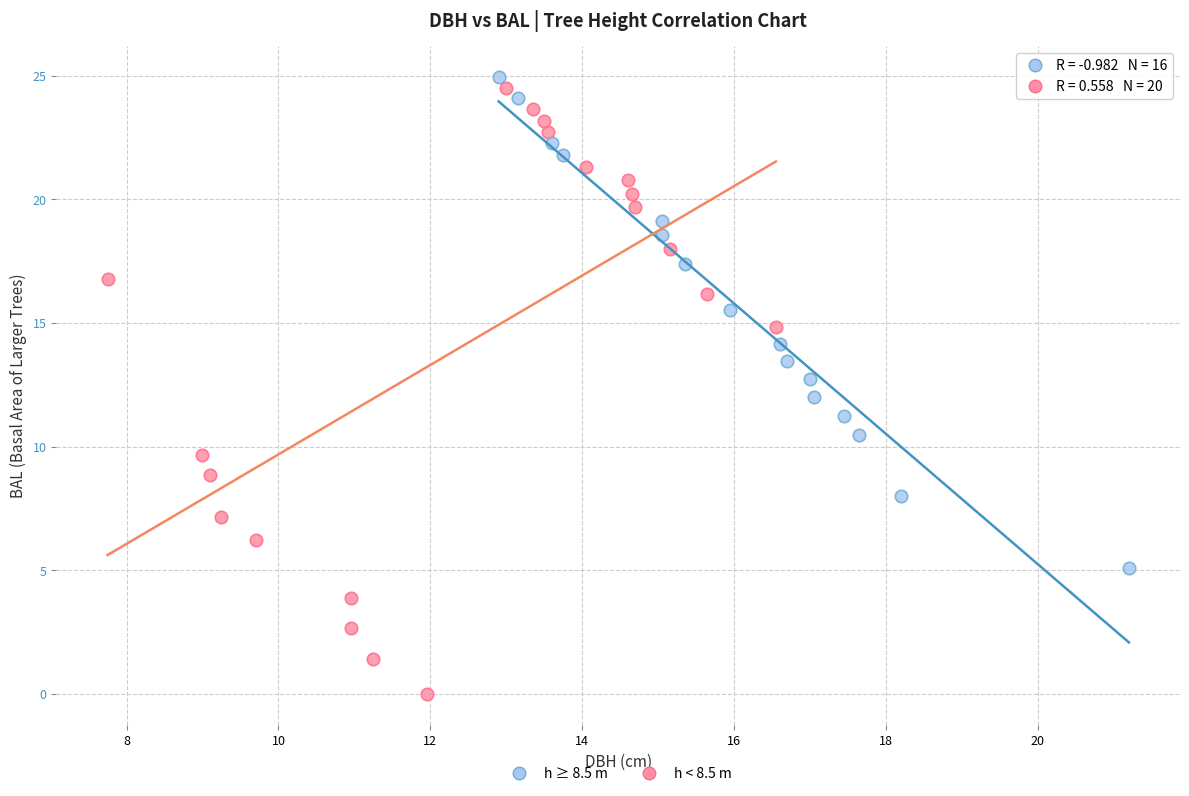

Which series contains the highest Y value?

h ≥ 8.5 m